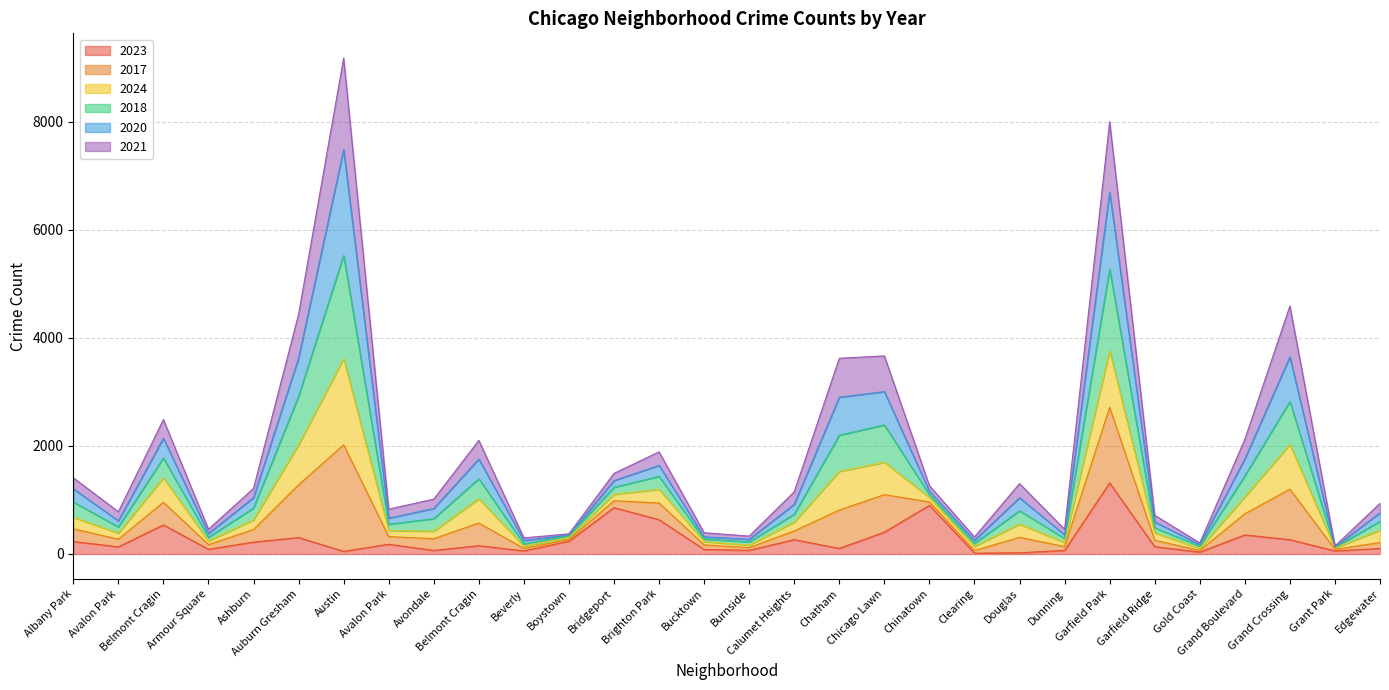

True or false: 2018 and 2017 intersect in this chart.

False